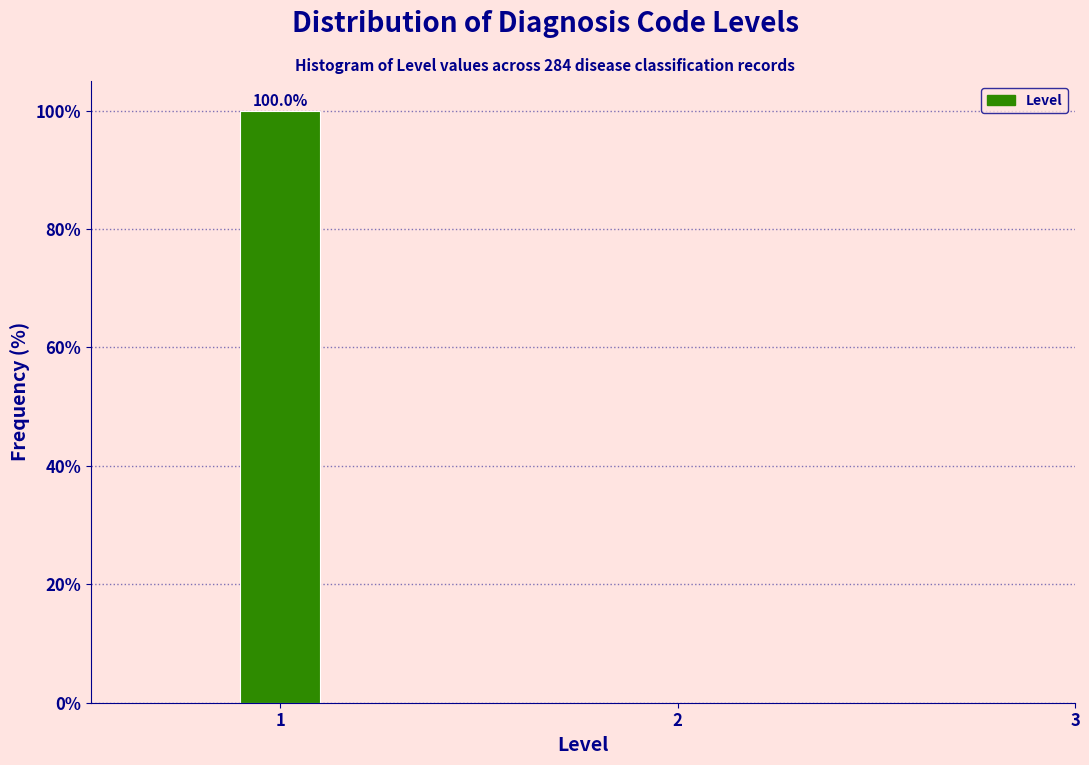

Around what value on the x-axis is the tallest bar? Give the approximate position of its centre, as read against the axis.

1.0